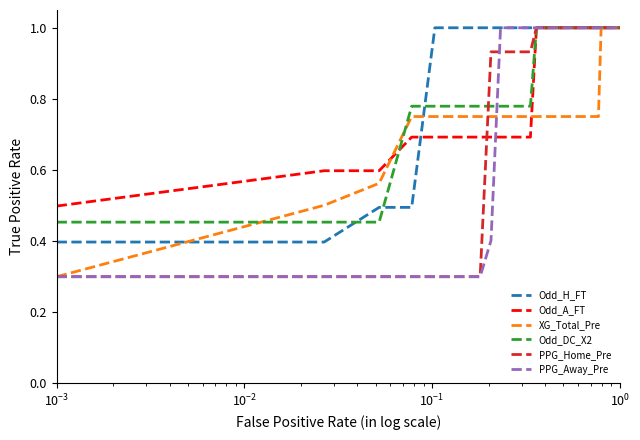

How many distinct data groups are displayed?

6